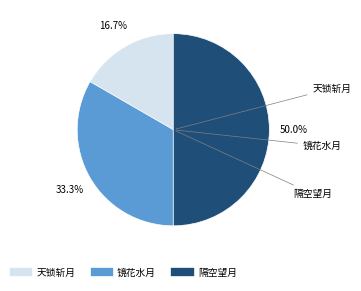

Count the number of slices in the pie.

3